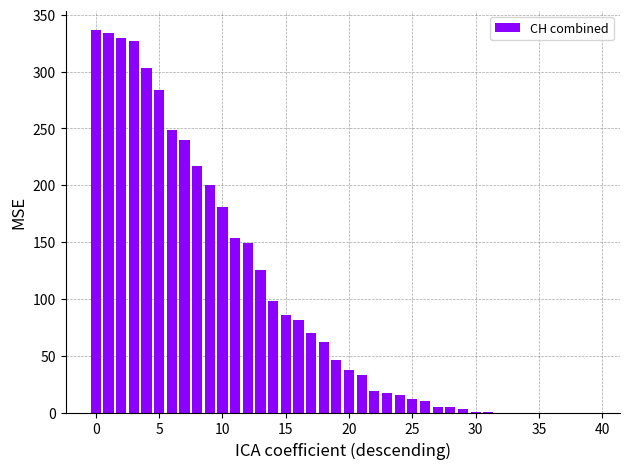

What is the sum of all values?

4030.8